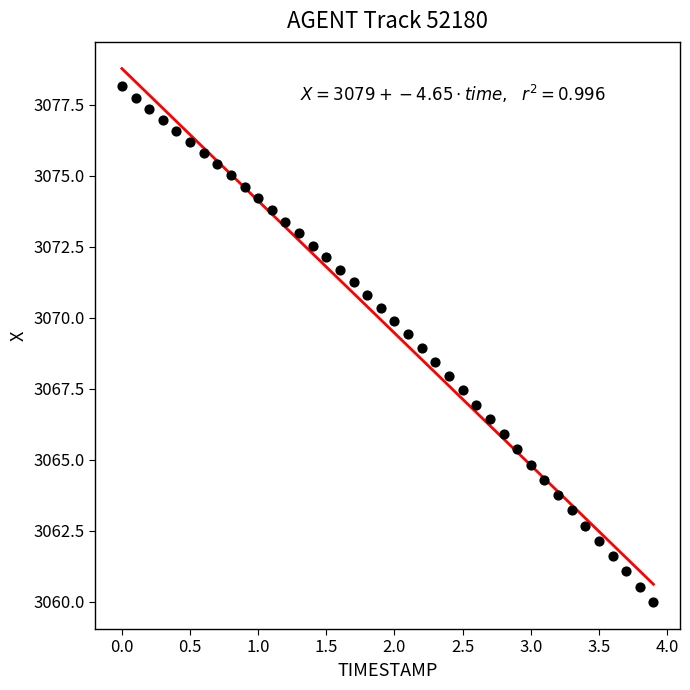

What is the range of Y values (max minus min)?

18.2